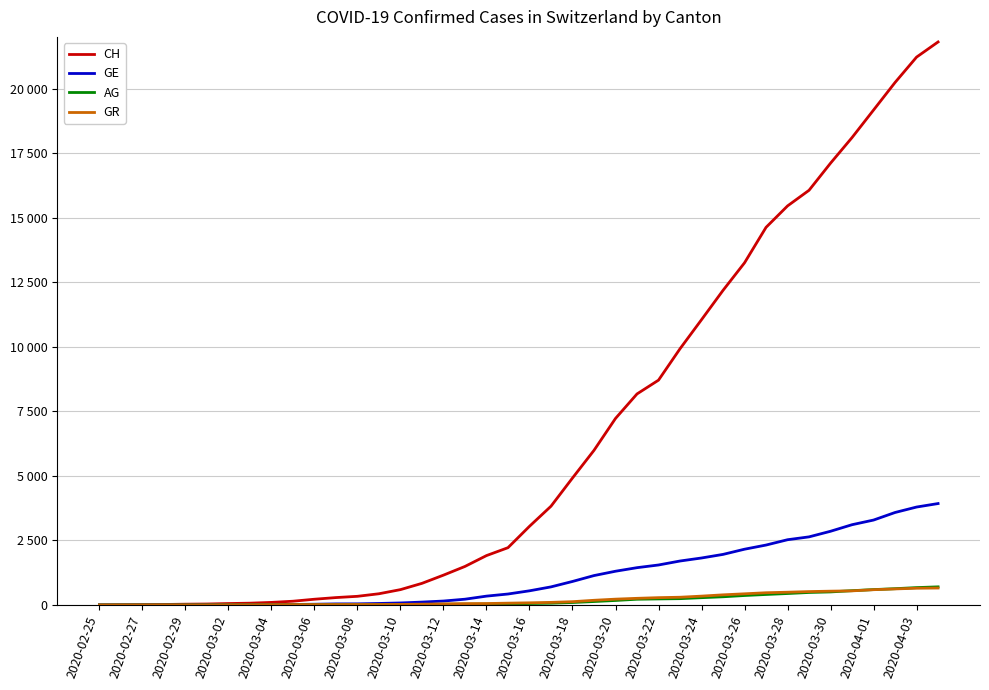

True or false: GR has more than 2 interior local peaks.

False